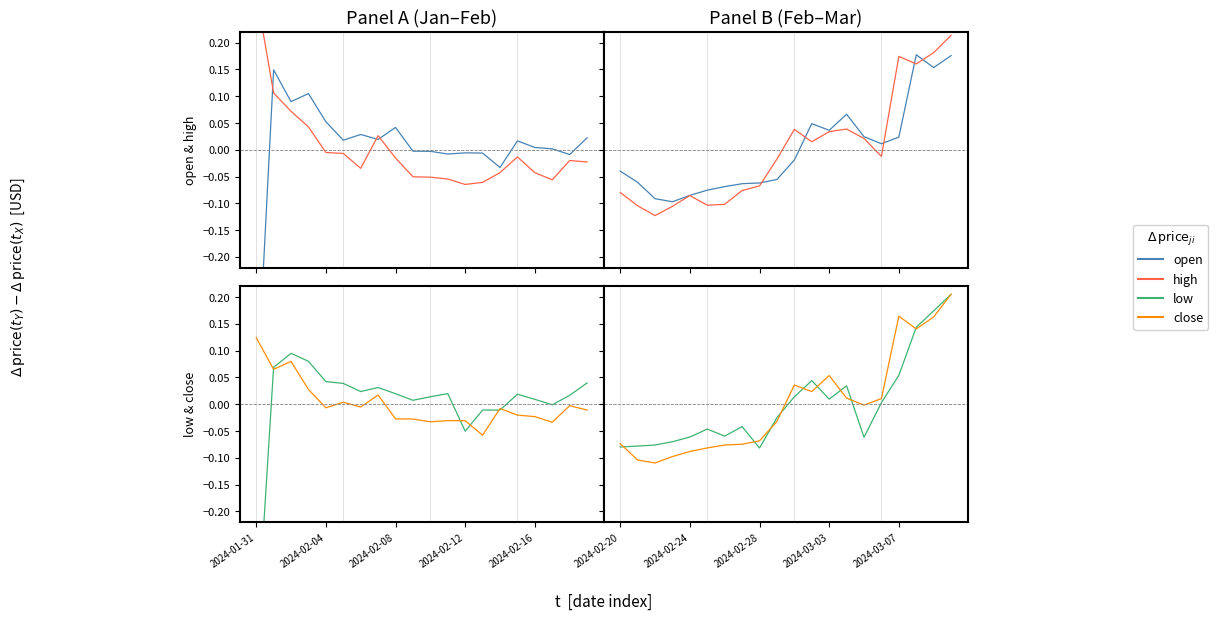

In open, how many points are lower than both neighbors (excluding endpoints)?

4